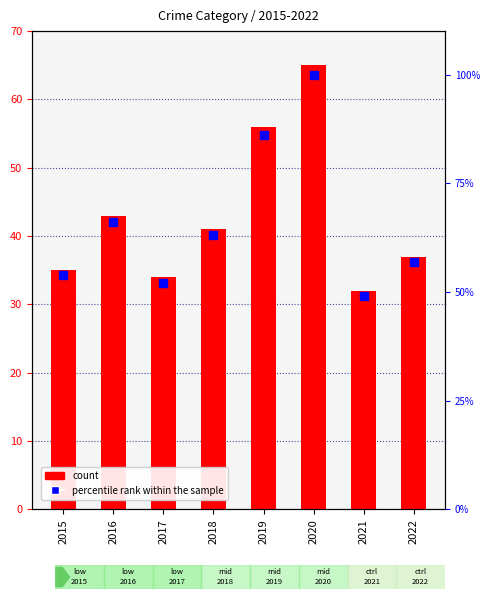

Reading left to right, transcribe all the data shown in this chart.

Total count: 35	43	34	41	56	65	32	37
percentile rank within the sample: 54	66	52	63	86	100	49	57